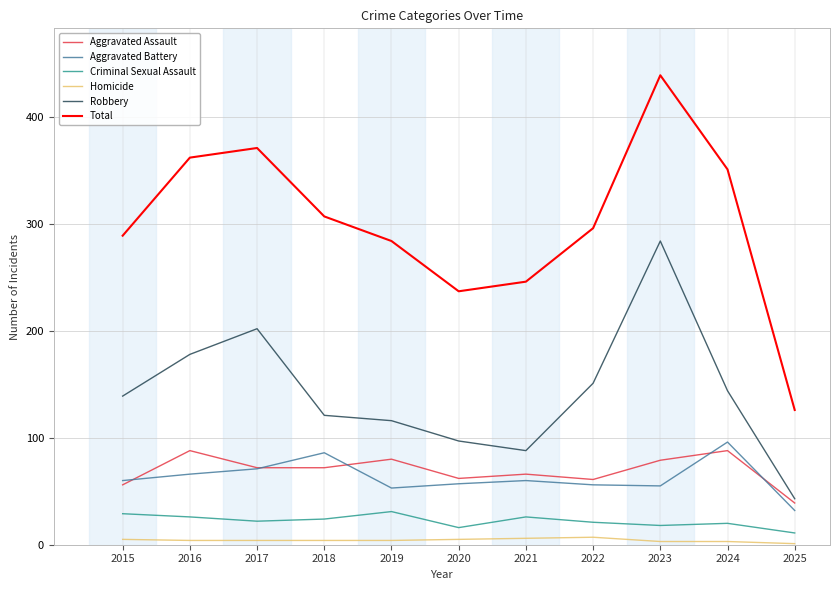

Is it true that Aggravated Battery equals 60 at 2015?

True